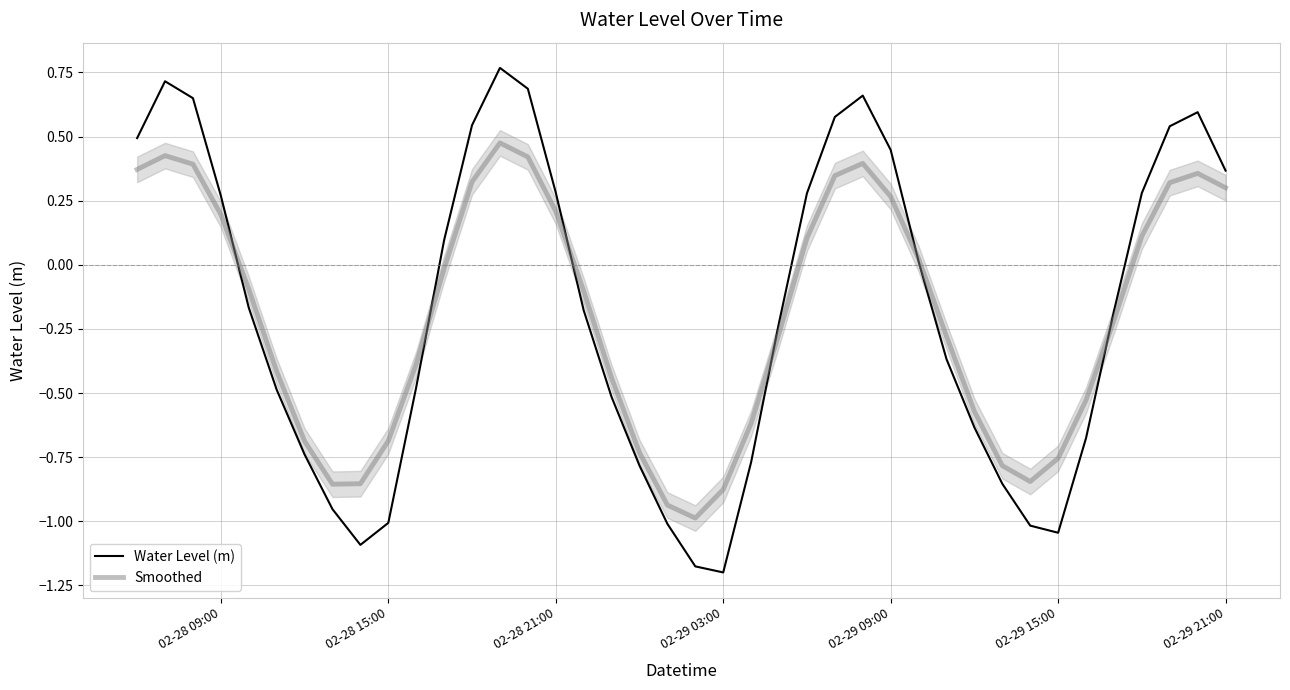

How many negative values does the Smoothed series have?

23